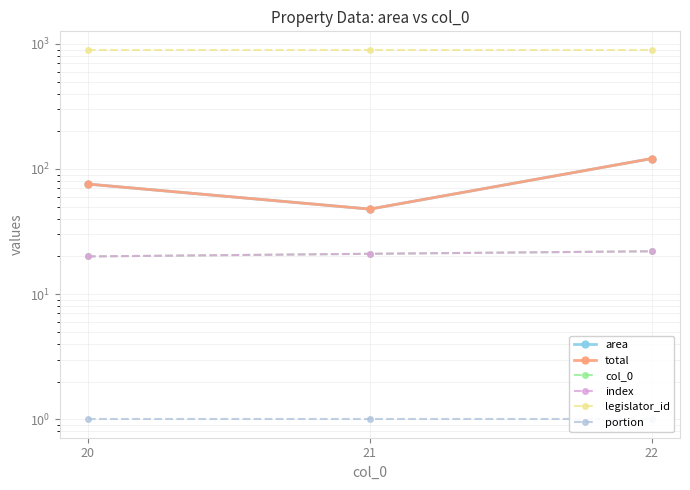

What is the average value of the portion series?

1.0